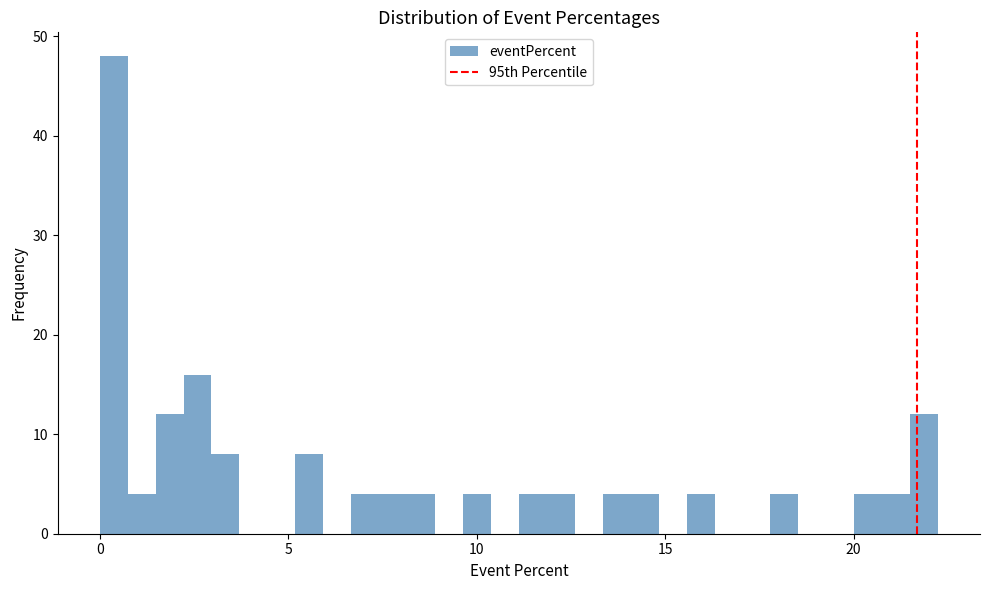

Read against the x-axis, roughly where is the centre of the tallest bar?

0.5